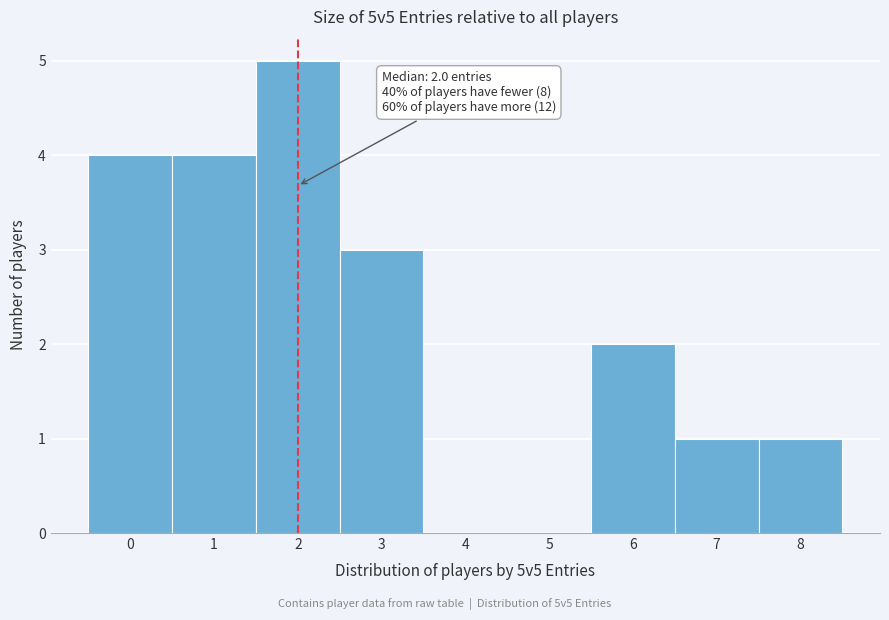

Over which range of the x-axis is the bar tallest?

1.5 to 2.5